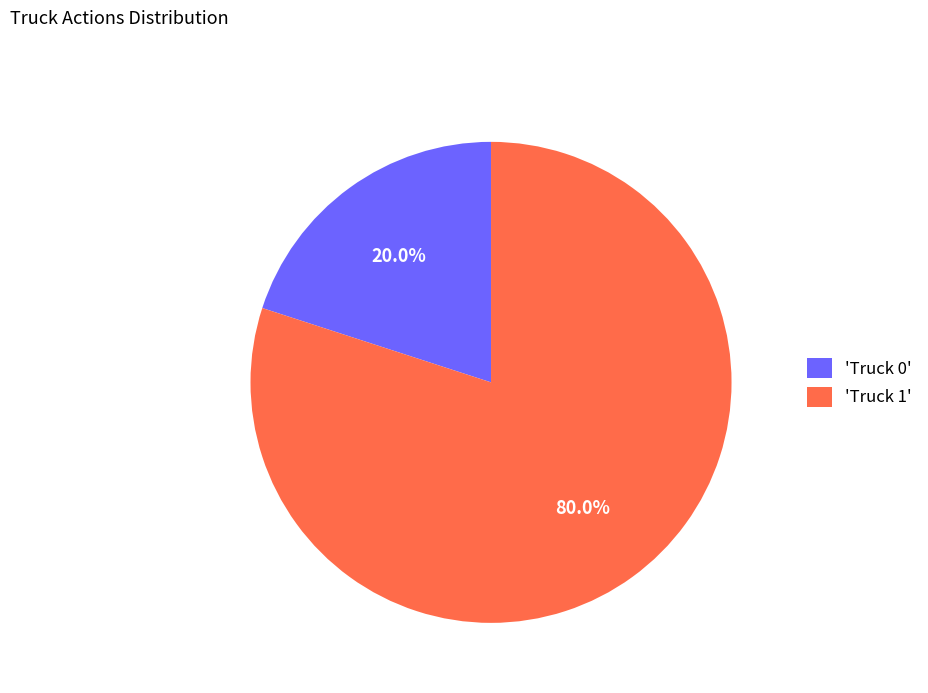

What is the largest slice in the pie chart?

'Truck 1'